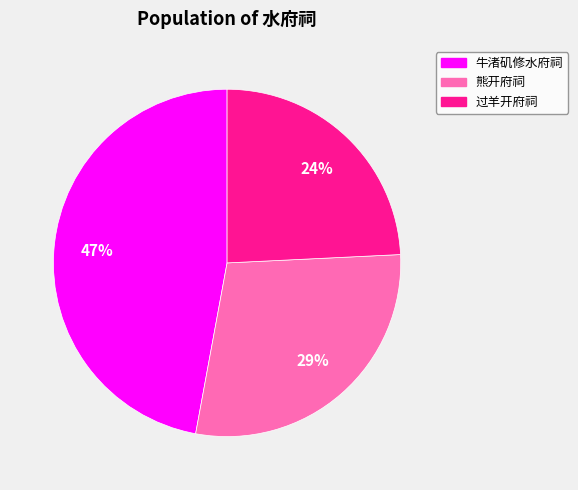

Which has a higher value, 牛渚矶修水府祠 or 熊开府祠?

牛渚矶修水府祠